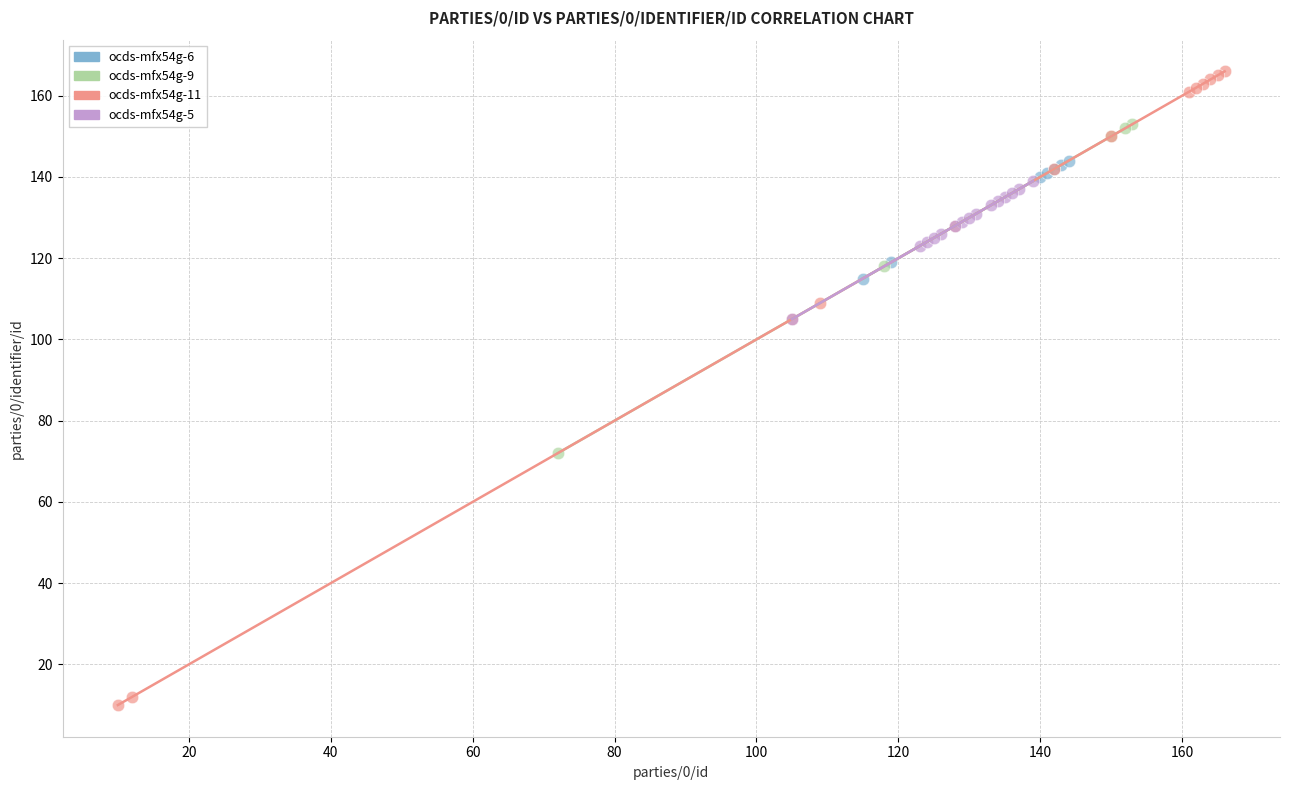

Which series reaches the maximum Y coordinate?

ocds-mfx54g-11